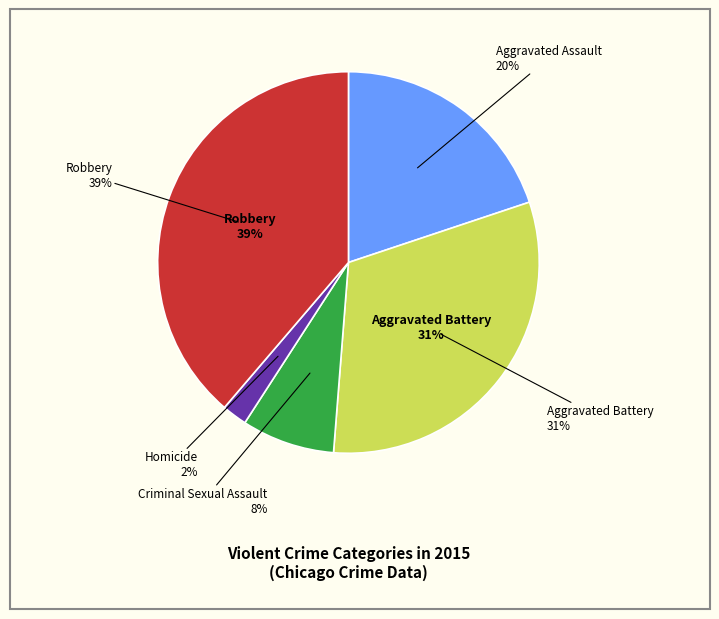

How many segments does this pie chart have?

5